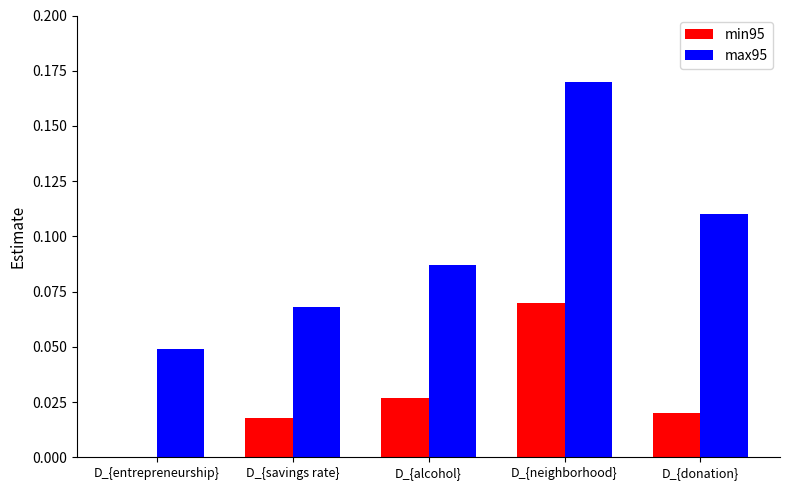

How many data points does each series have?

5